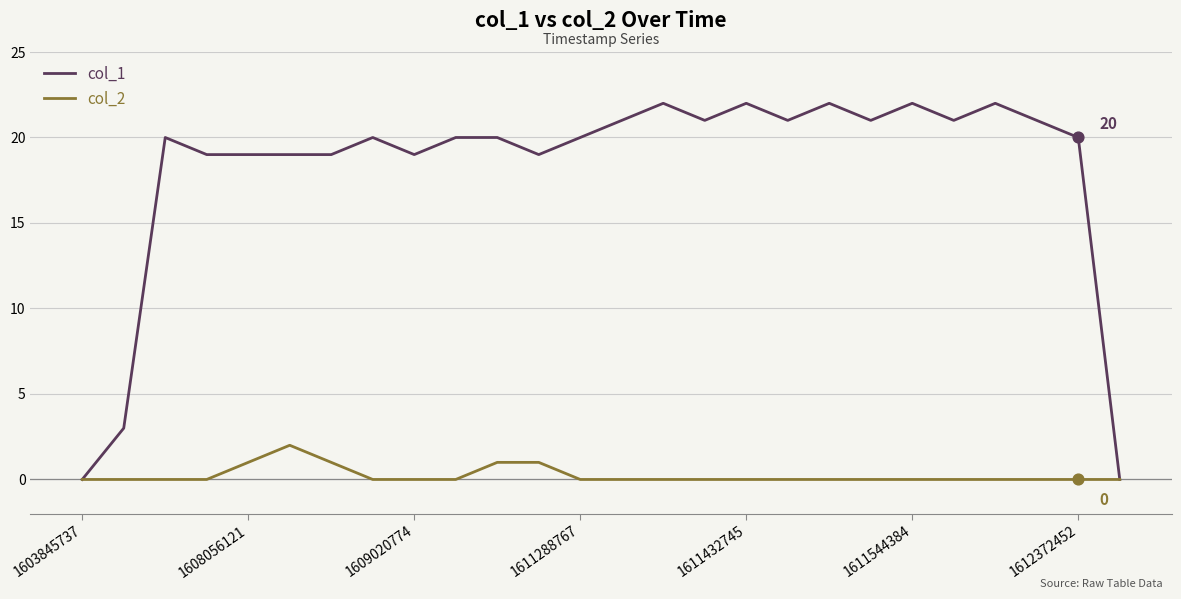

Which series has the widest spread of values?

col_1